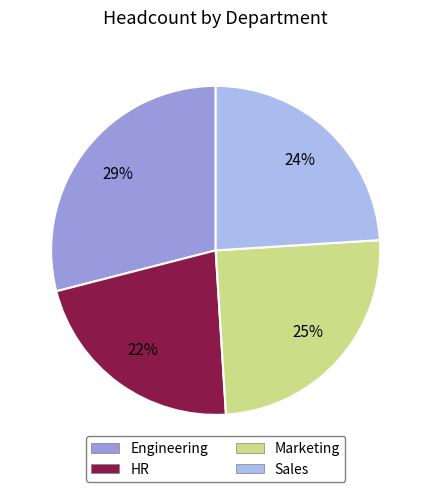

Count the number of slices in the pie.

4